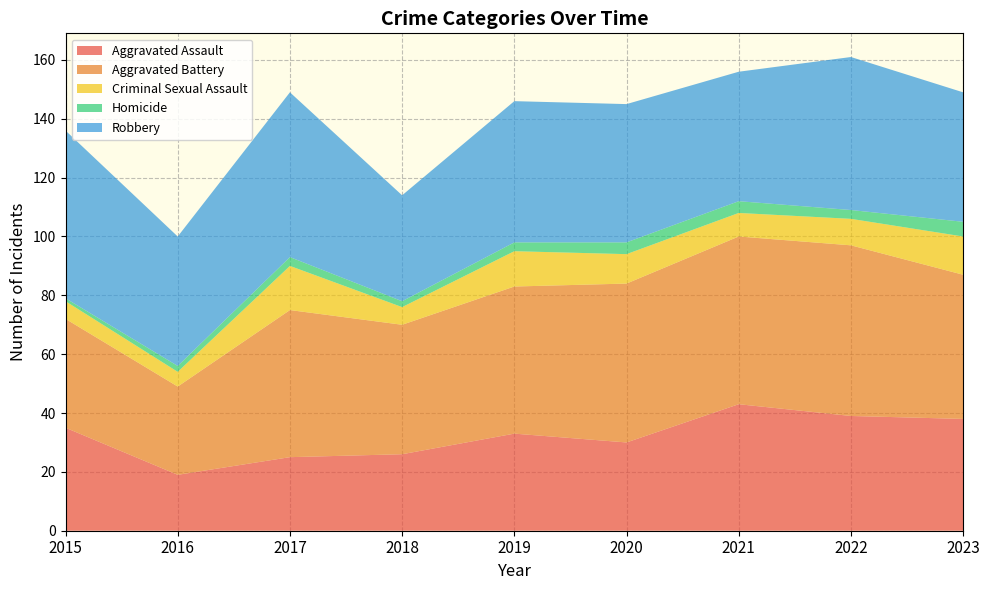

Reading left to right, what are all the values shown in this chart?

Aggravated Assault: 2015=35	2016=19	2017=25	2018=26	2019=33	2020=30	2021=43	2022=39	2023=38
Aggravated Battery: 2015=37	2016=30	2017=50	2018=44	2019=50	2020=54	2021=57	2022=58	2023=49
Criminal Sexual Assault: 2015=6	2016=5	2017=15	2018=6	2019=12	2020=10	2021=8	2022=9	2023=13
Homicide: 2015=1	2016=2	2017=3	2018=2	2019=3	2020=4	2021=4	2022=3	2023=5
Robbery: 2015=57	2016=44	2017=56	2018=36	2019=48	2020=47	2021=44	2022=52	2023=44